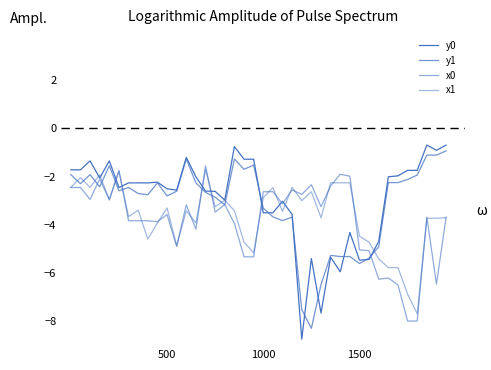

Does the chart have visible grid lines?

No